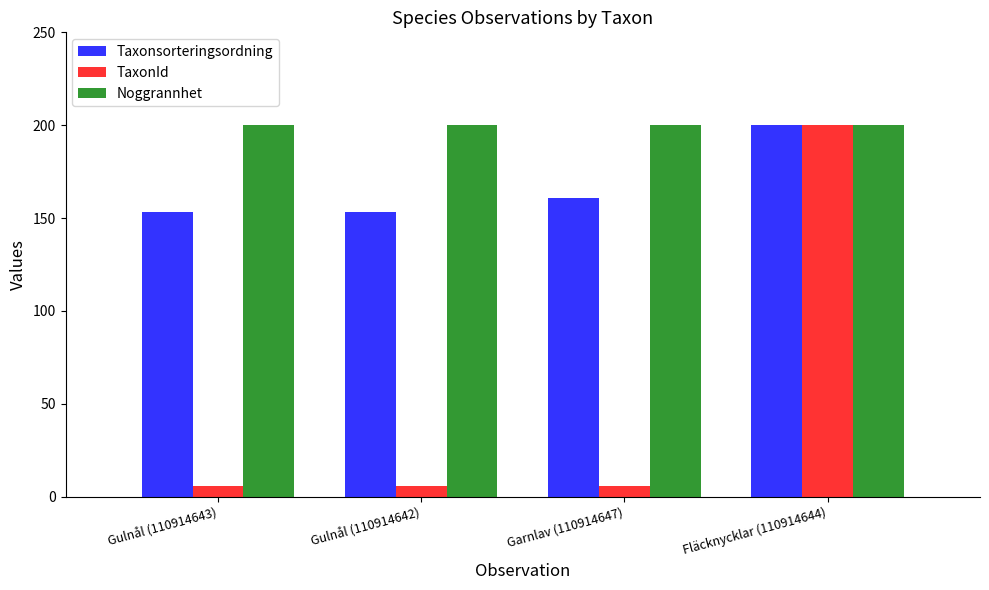

What position from the left is Garnlav (110914647)?

3